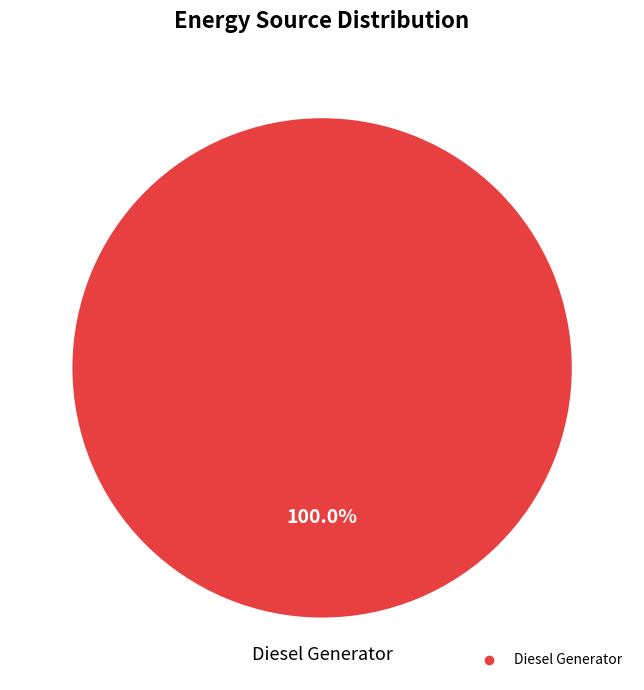

Count the number of slices in the pie.

1